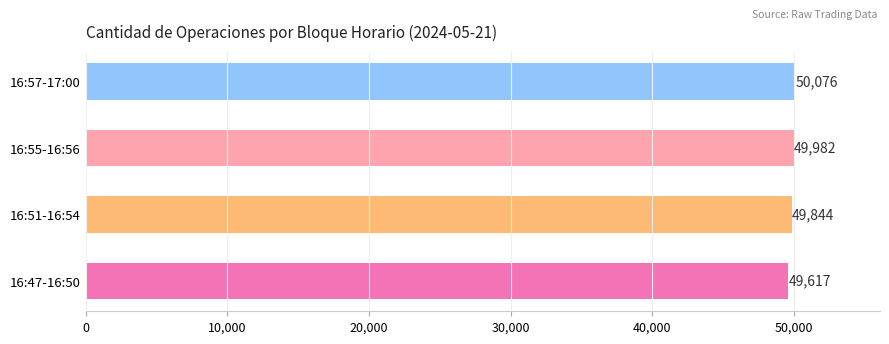

Reading top to bottom, extract all data points from this chart.

16:57-17:00=50076	16:55-16:56=49982	16:51-16:54=49844	16:47-16:50=49617